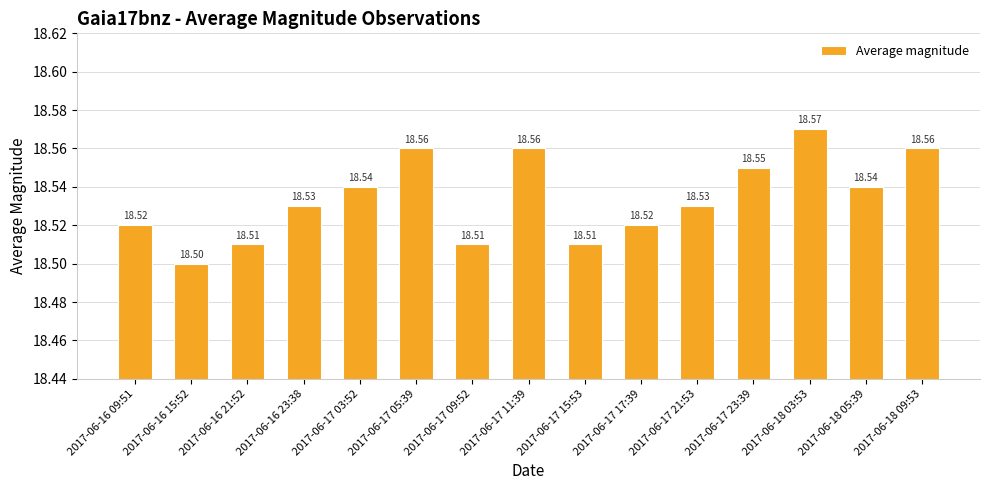

Which has a higher value, 2017-06-17 15:53 or 2017-06-18 03:53?

2017-06-18 03:53